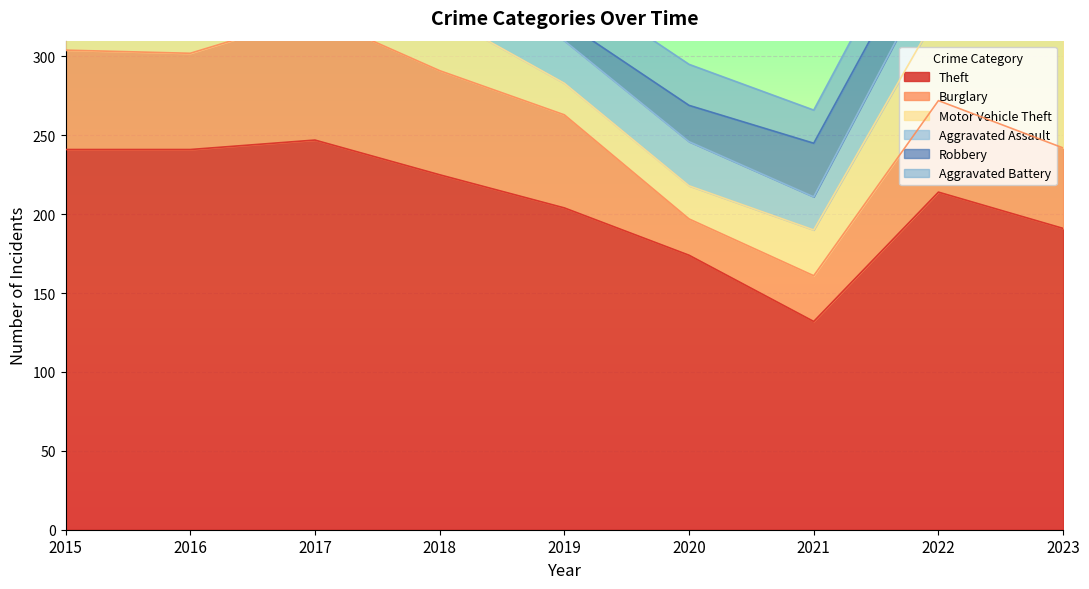

Reading left to right, what are all the values shown in this chart?

Theft: 241	241	247	225	204	174	132	214	191
Burglary: 63	61	79	66	59	23	29	58	51
Motor Vehicle Theft: 53	30	43	36	20	21	29	56	105
Aggravated Assault: 27	25	19	31	27	28	21	33	31
Robbery: 19	38	34	24	12	23	34	29	21
Aggravated Battery: 21	29	20	17	26	26	21	24	19